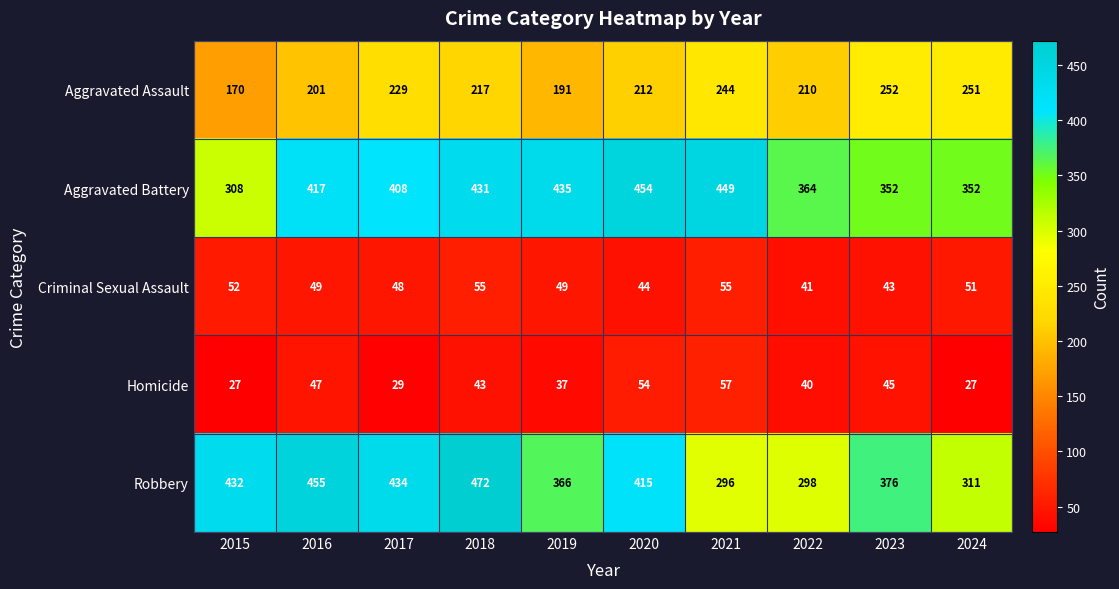

Which series has the largest total across all categories?

Aggravated Battery